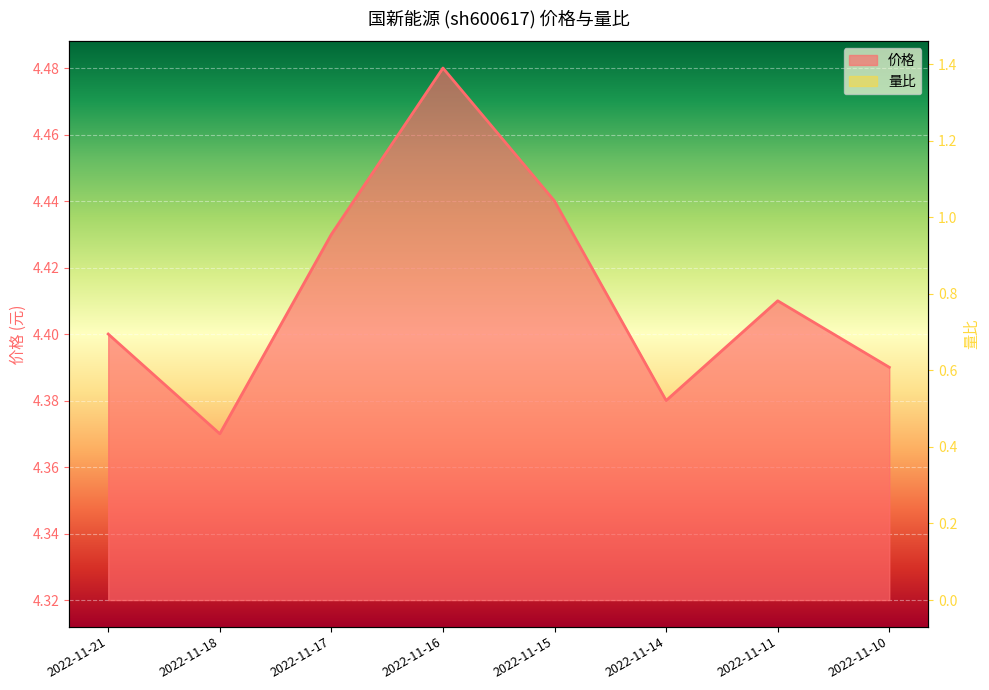

Which series has the largest total across all categories?

价格